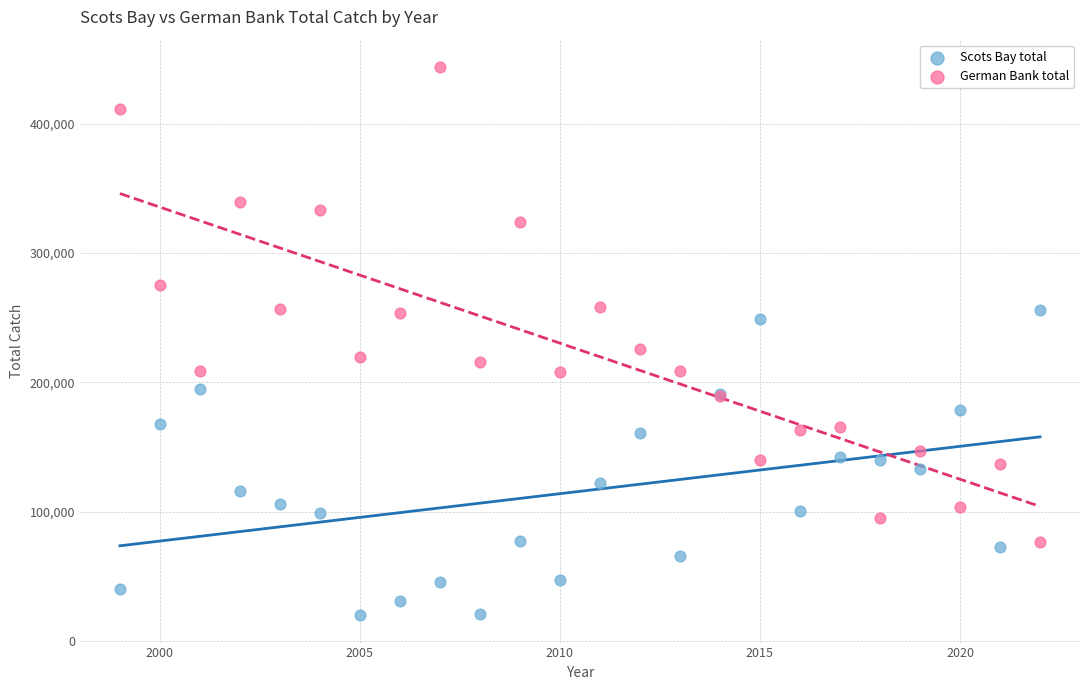

Which series has the largest Y range (max minus min)?

German Bank total